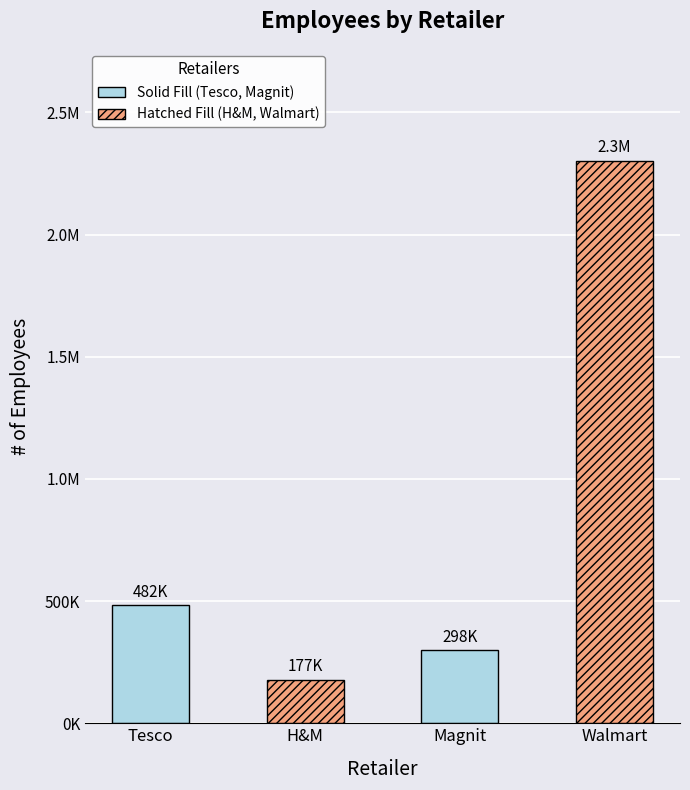

What is the label of the 3rd bar from the right?

H&M